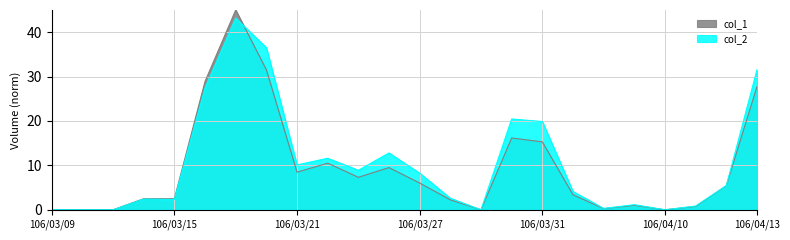

Rank the categories by col_1 value from highest to lowest.

106/03/17, 106/03/20, 106/03/16, 106/04/13, 106/03/30, 106/03/31, 106/03/22, 106/03/24, 106/03/21, 106/03/23, 106/03/27, 106/04/12, 106/04/05, 106/03/14, 106/03/15, 106/03/28, 106/04/07, 106/04/11, 106/04/06, 106/03/09, 106/03/10, 106/03/13, 106/03/29, 106/04/10